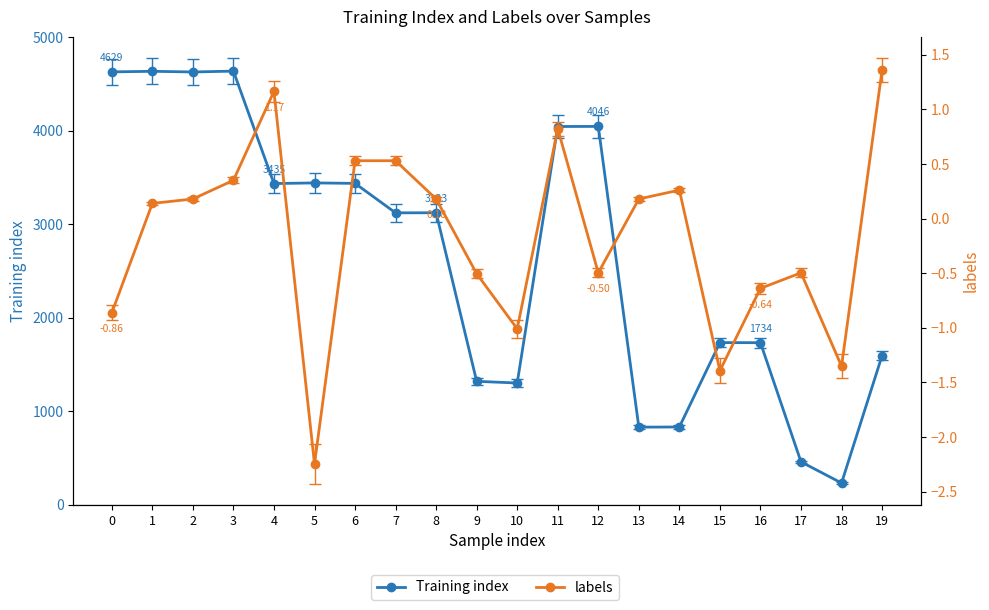

Rank the series at 10 from lowest to highest value.

labels, Training index